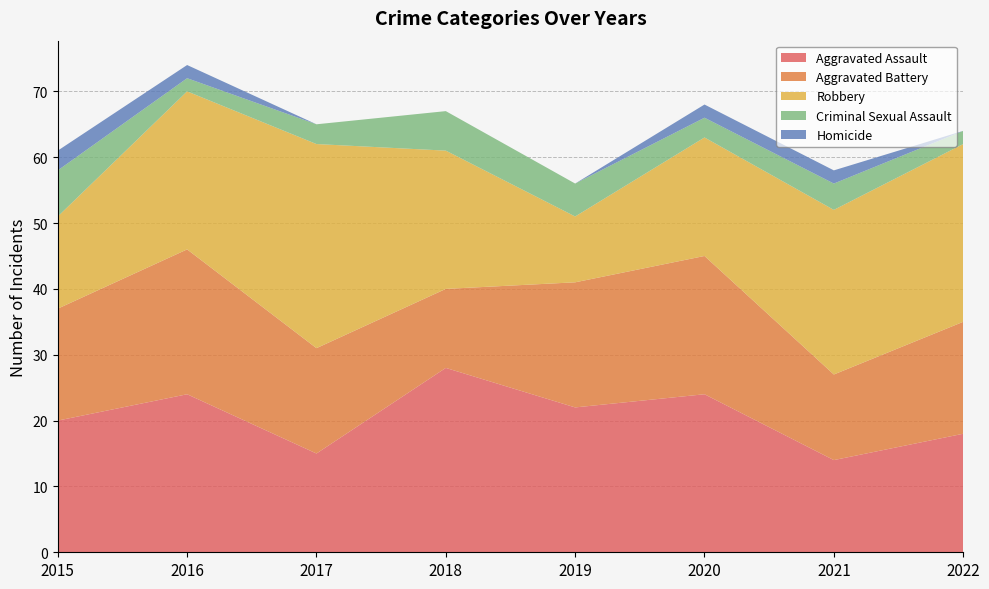

Reading right to left, what are all the values shown in this chart?

Aggravated Assault: 2022=18	2021=14	2020=24	2019=22	2018=28	2017=15	2016=24	2015=20
Aggravated Battery: 2022=17	2021=13	2020=21	2019=19	2018=12	2017=16	2016=22	2015=17
Robbery: 2022=27	2021=25	2020=18	2019=10	2018=21	2017=31	2016=24	2015=14
Criminal Sexual Assault: 2022=2	2021=4	2020=3	2019=5	2018=6	2017=3	2016=2	2015=7
Homicide: 2022=0	2021=2	2020=2	2019=0	2018=0	2017=0	2016=2	2015=3